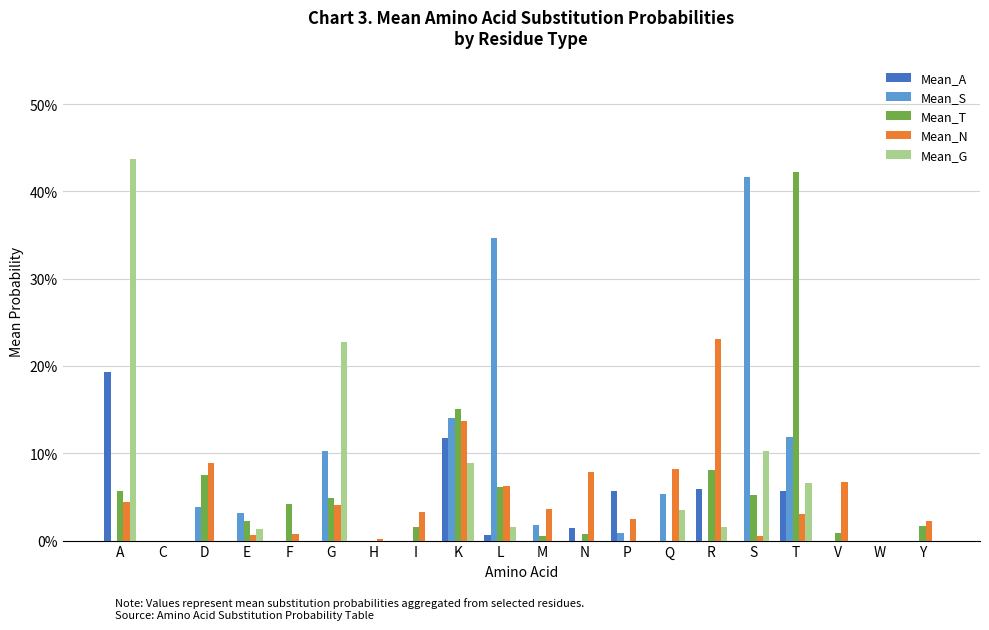

What is the sum of all Mean_G values?

1.0